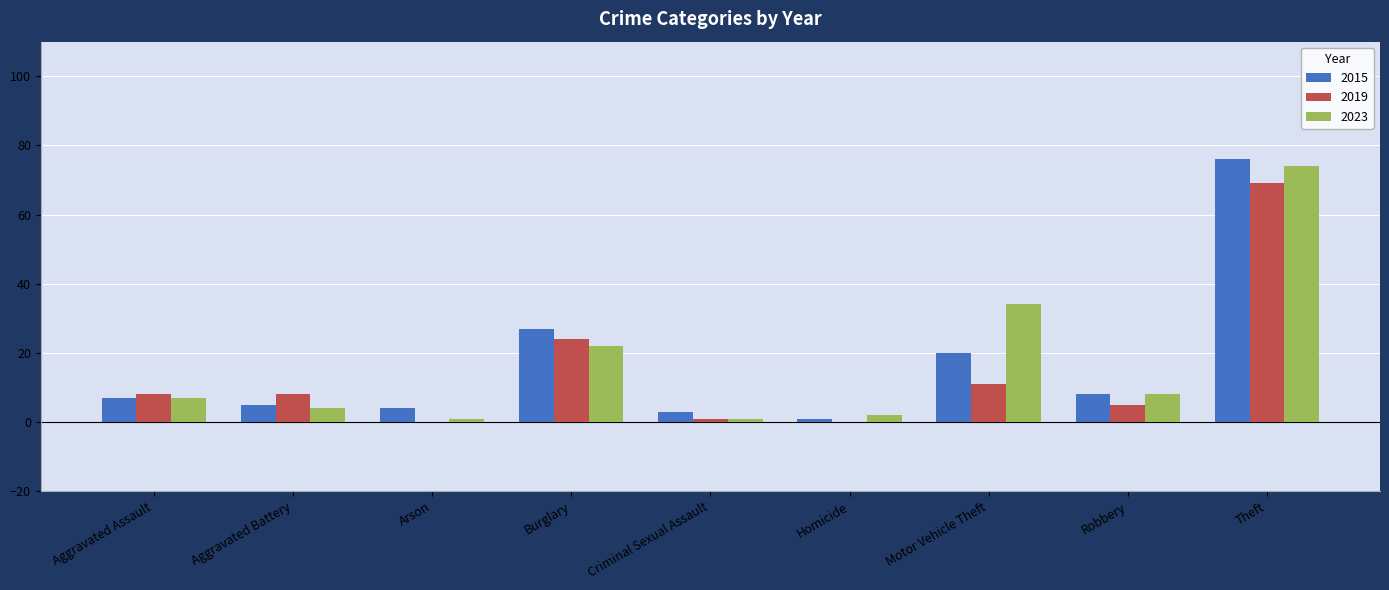

Reading left to right, what are all the values shown in this chart?

2015: Aggravated Assault=7	Aggravated Battery=5	Arson=4	Burglary=27	Criminal Sexual Assault=3	Homicide=1	Motor Vehicle Theft=20	Robbery=8	Theft=76
2019: Aggravated Assault=8	Aggravated Battery=8	Arson=0	Burglary=24	Criminal Sexual Assault=1	Homicide=0	Motor Vehicle Theft=11	Robbery=5	Theft=69
2023: Aggravated Assault=7	Aggravated Battery=4	Arson=1	Burglary=22	Criminal Sexual Assault=1	Homicide=2	Motor Vehicle Theft=34	Robbery=8	Theft=74